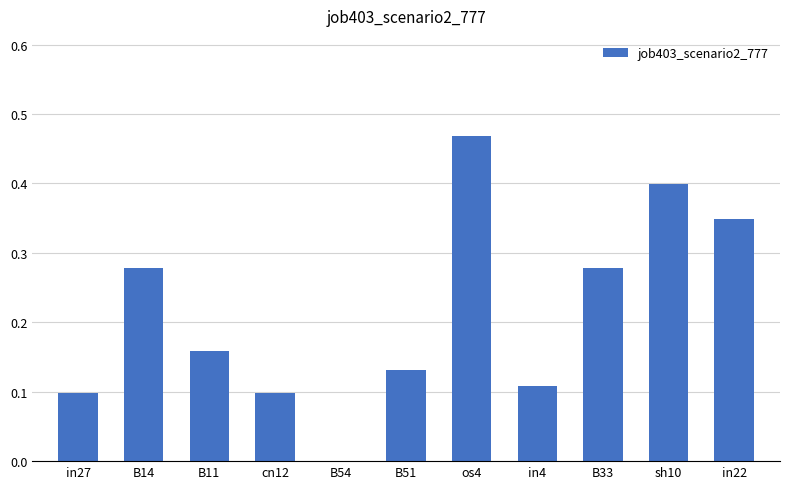

What is the sum of all values?

2.4